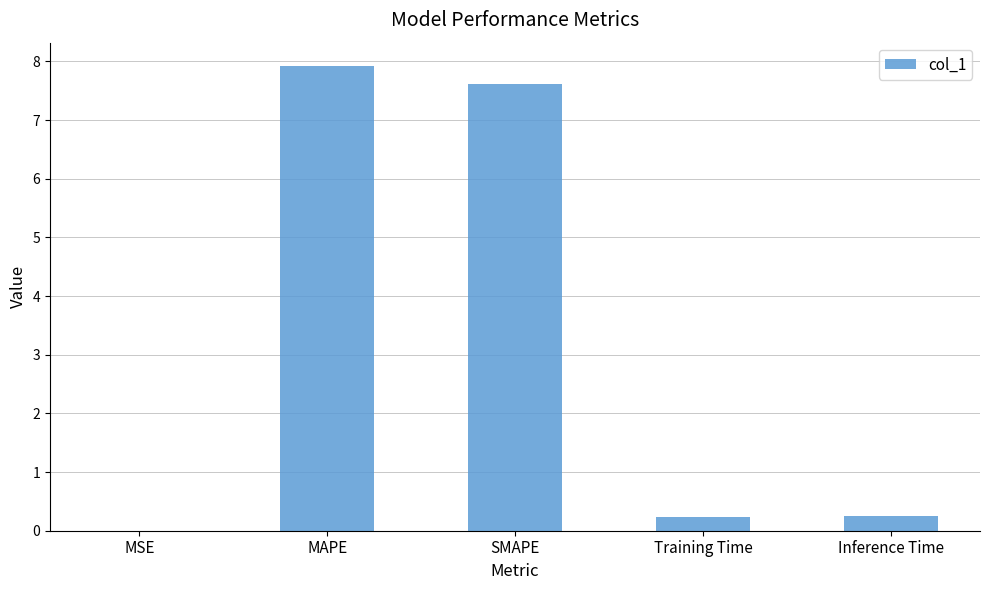

Read the value at SMAPE.

7.6